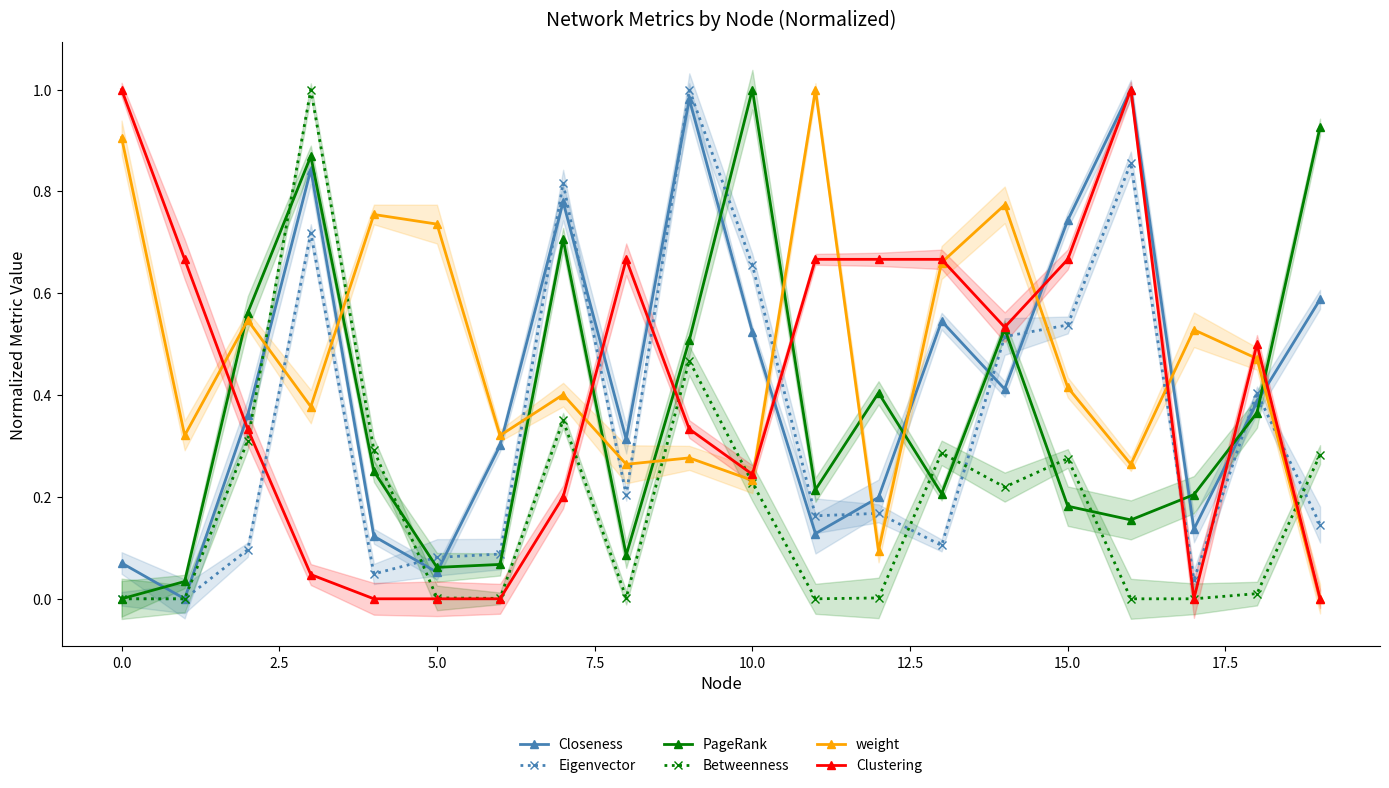

How many values in Eigenvector are above zero?

19